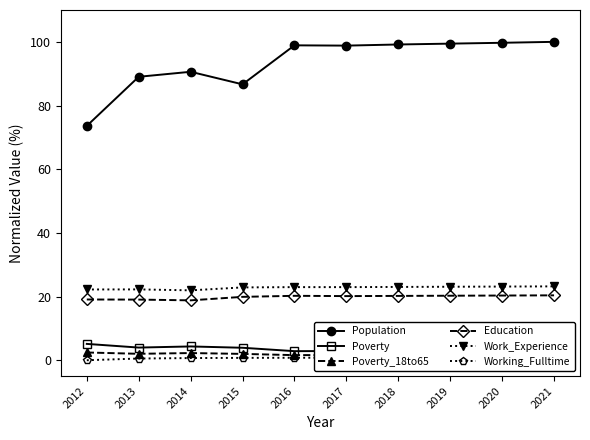

Which label corresponds to the smallest value in the chart?

2012